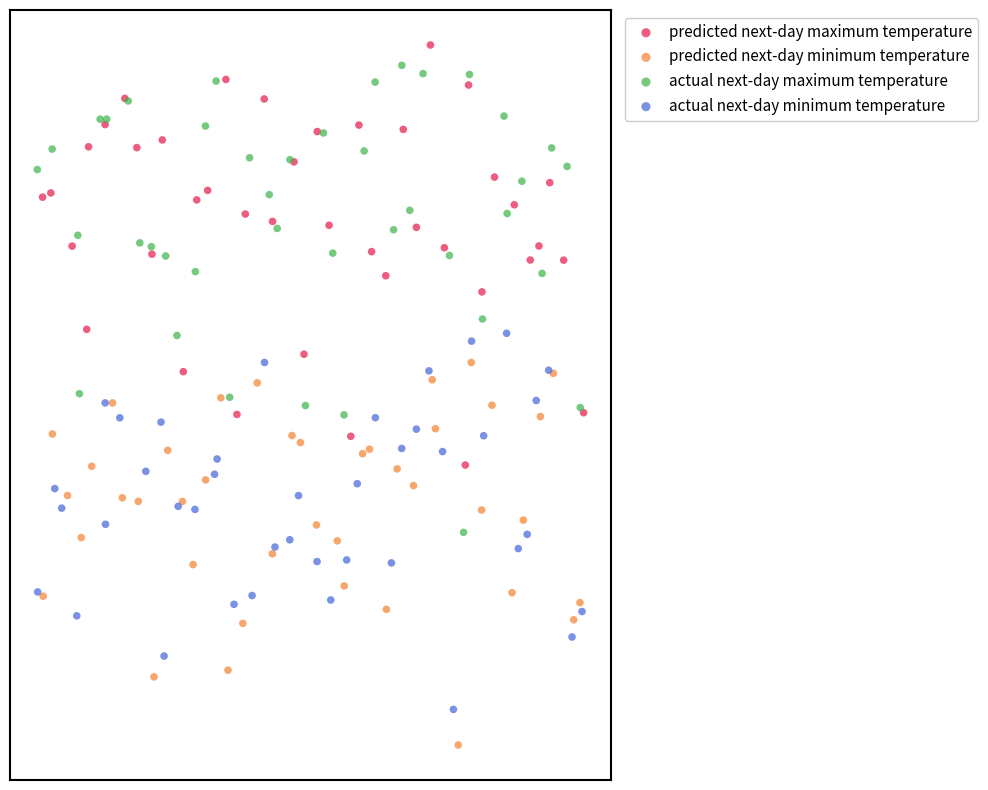

Which series contains the highest Y value?

predicted next-day maximum temperature